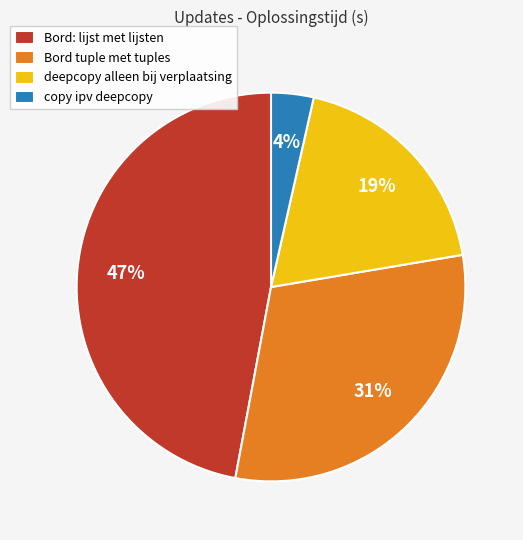

Rank the categories by value from lowest to highest.

copy ipv deepcopy, deepcopy alleen bij verplaatsing, Bord tuple met tuples, Bord: lijst met lijsten